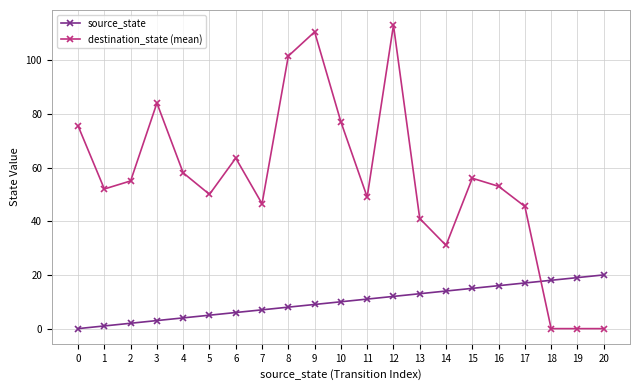

How many values in the destination_state (mean) series are below 53?

10